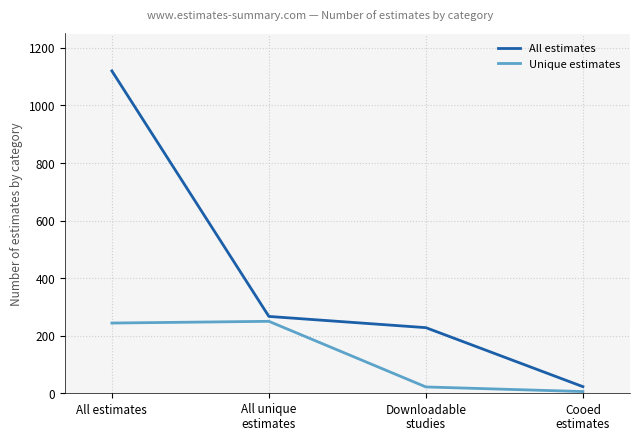

Reading left to right, what are all the values shown in this chart?

All estimates: All estimates=1120	All unique
estimates=267	Downloadable
studies=228	Cooed
estimates=23
Unique estimates: All estimates=244	All unique
estimates=250	Downloadable
studies=22	Cooed
estimates=6